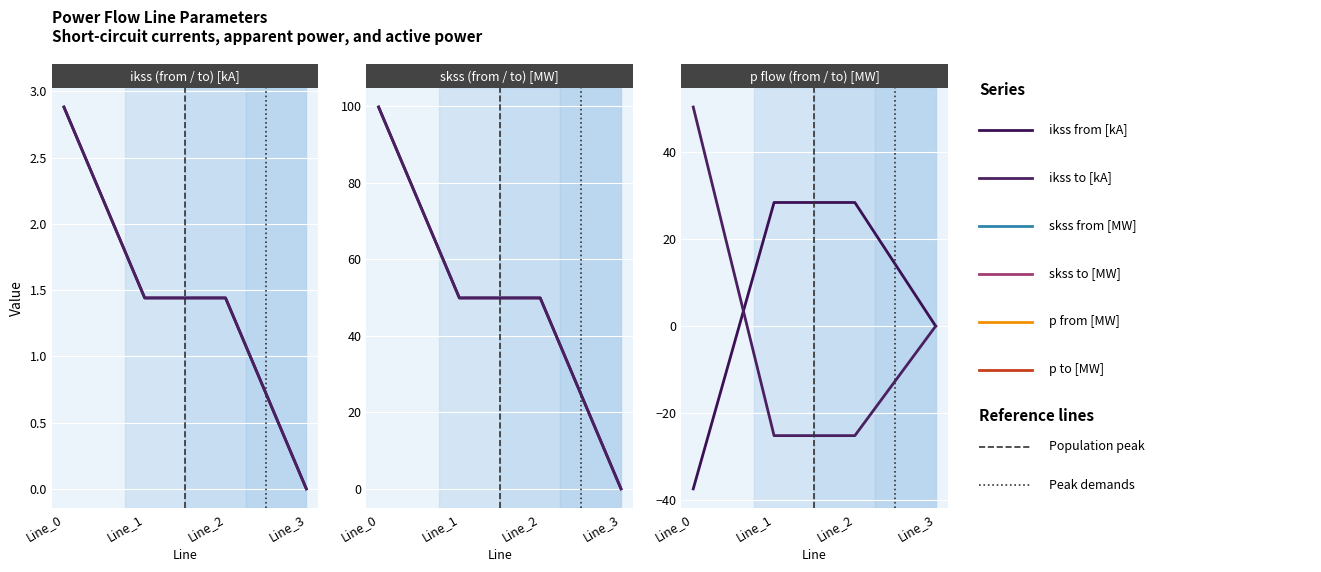

Reading right to left, list all the values displayed in this chart.

pf_ikss_from_ka: 0.0	1.4	1.4	2.9
pf_ikss_to_ka: 0.0	1.4	1.4	2.9
pf_skss_from_mw: 0.0	49.9	49.9	99.8
pf_skss_to_mw: 0.0	49.9	49.9	99.8
pf_p_from_mw: 0.0	28.4	28.4	-37.5
pf_p_to_mw: 0.0	-25.2	-25.2	50.4